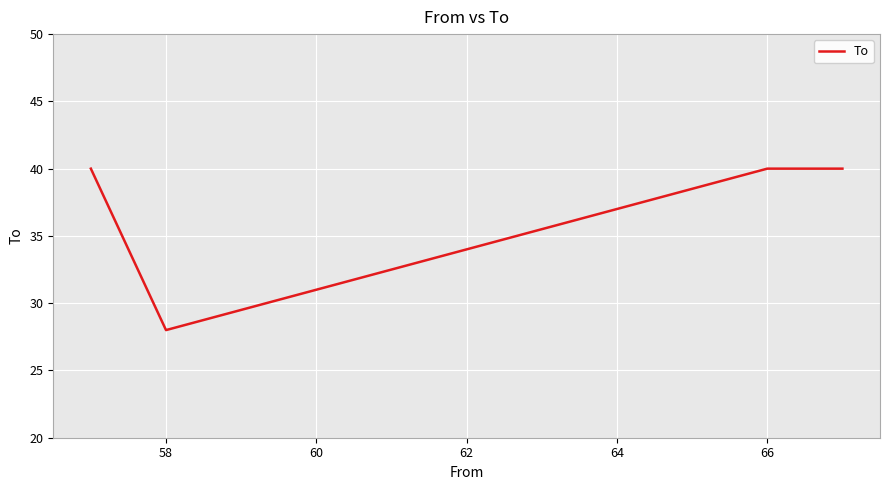

What is the average value?

37